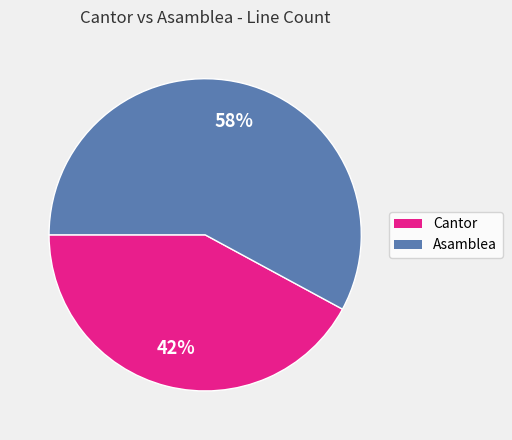

To the nearest percent, what percentage of the pie is Cantor?

42%